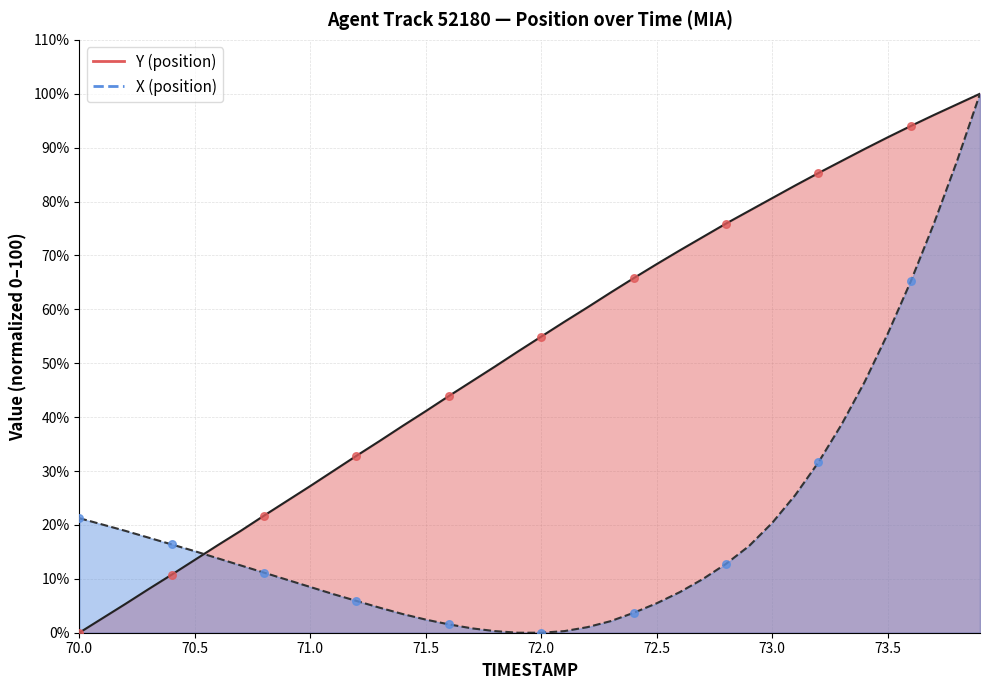

At which category is the sum across all series the highest?

73.9